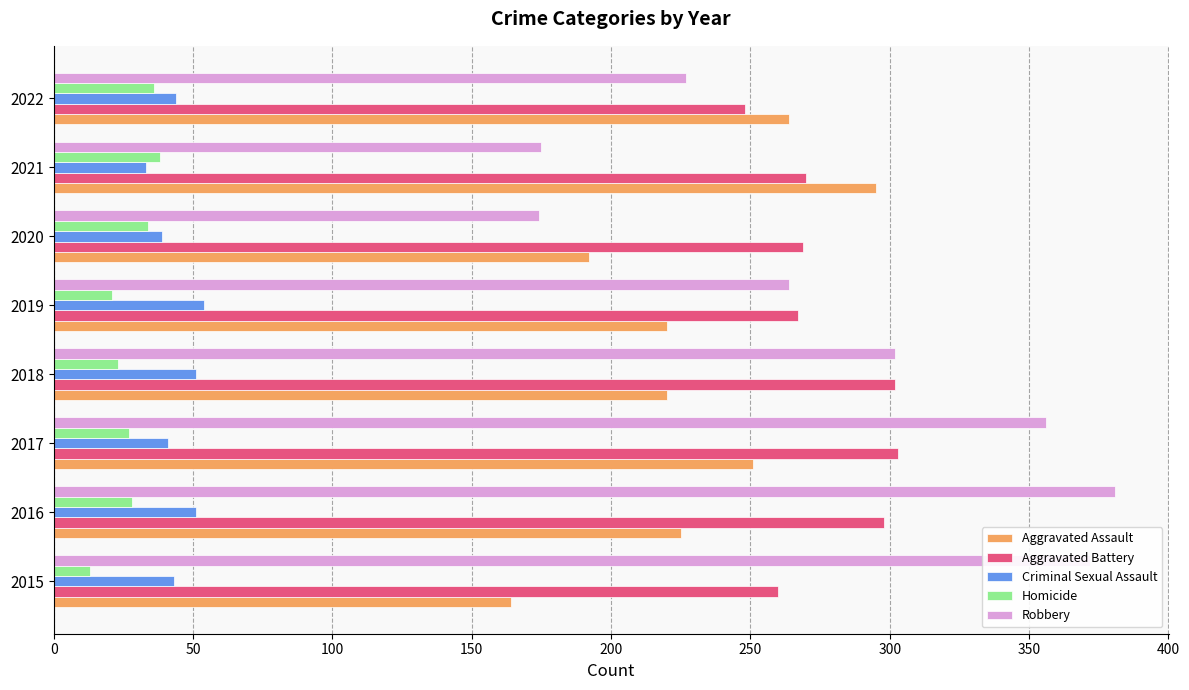

At how many categories does at least one series exceed 119?

8